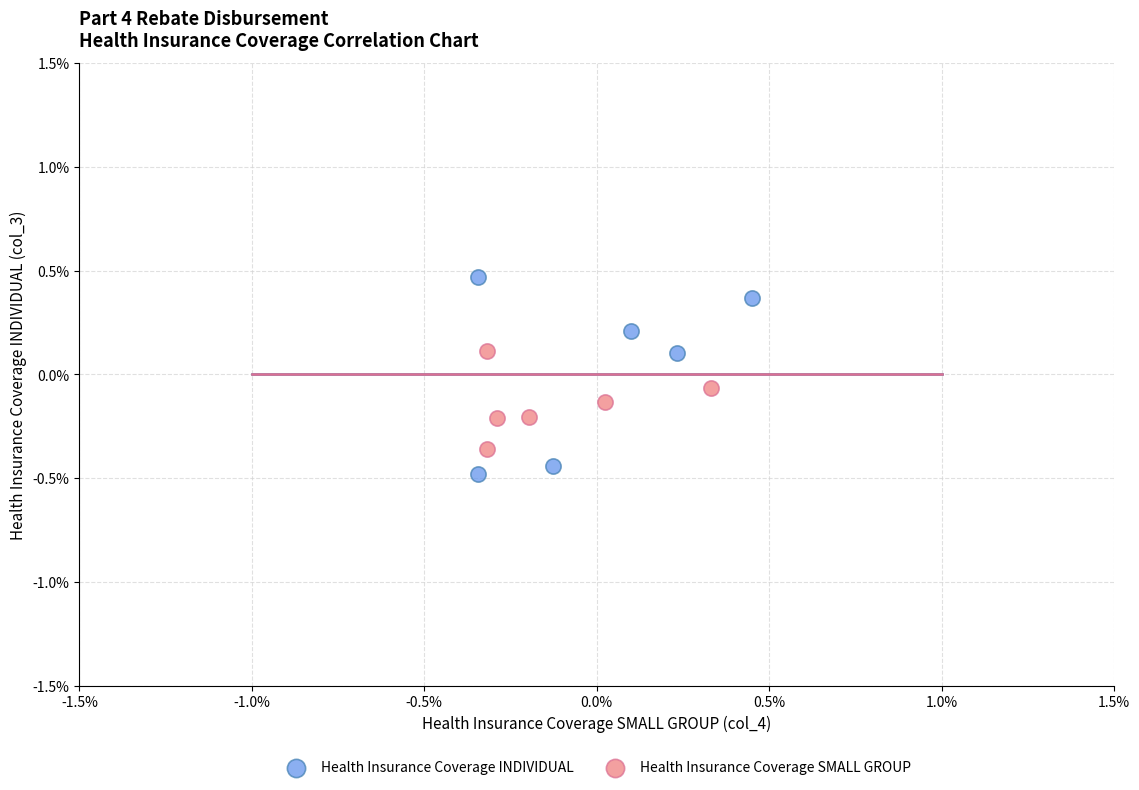

Which series has the widest spread of Y values?

Health Insurance Coverage INDIVIDUAL